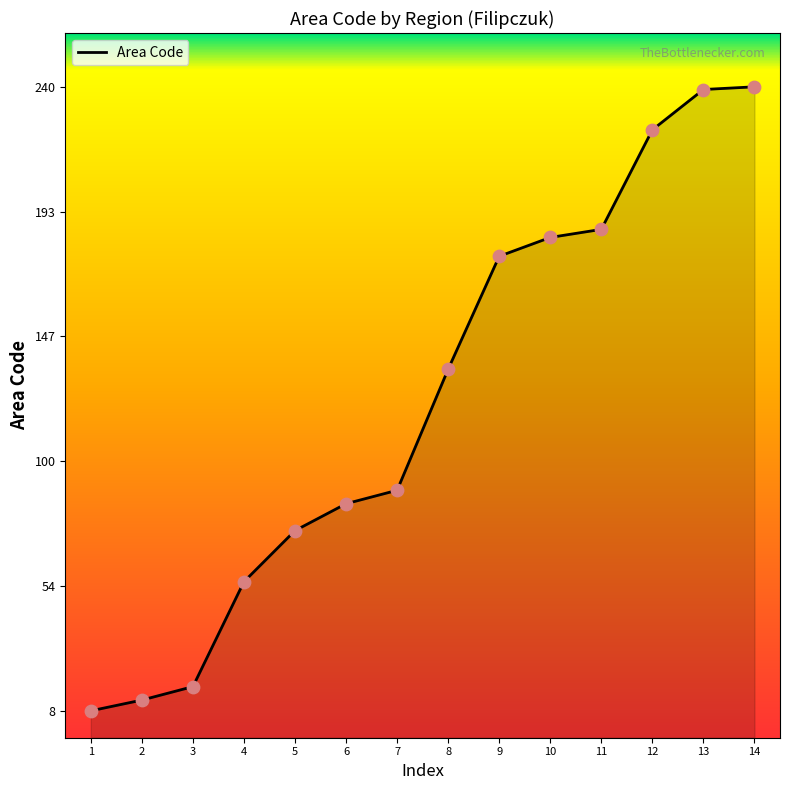

What is the ratio of the value at 10 to the value at 7?

2.0